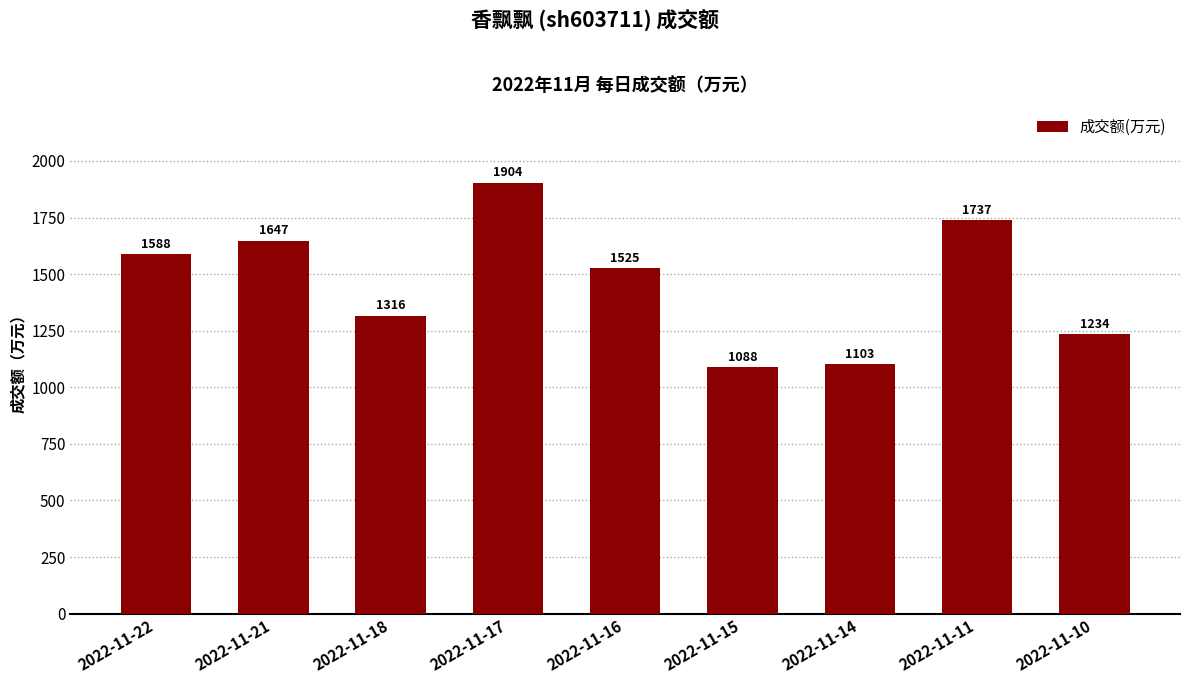

Which has a higher value, 2022-11-18 or 2022-11-16?

2022-11-16